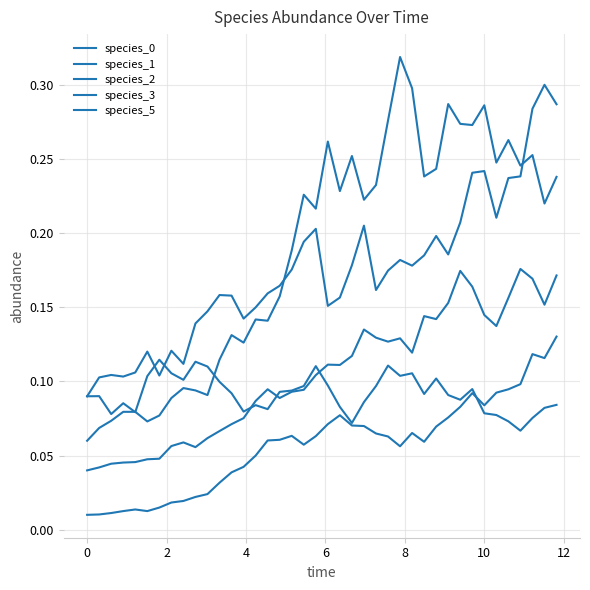

True or false: species_3 and species_5 cross at least once.

False